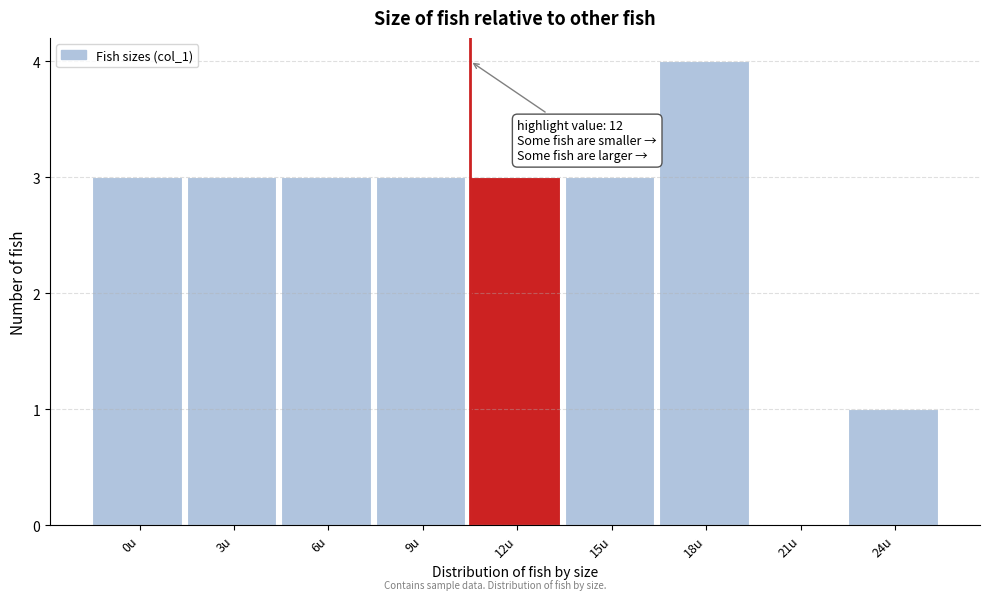

Reading left to right, transcribe all the data shown in this chart.

0u=3	3u=3	6u=3	9u=3	12u=3	15u=3	18u=4	21u=0	24u=1